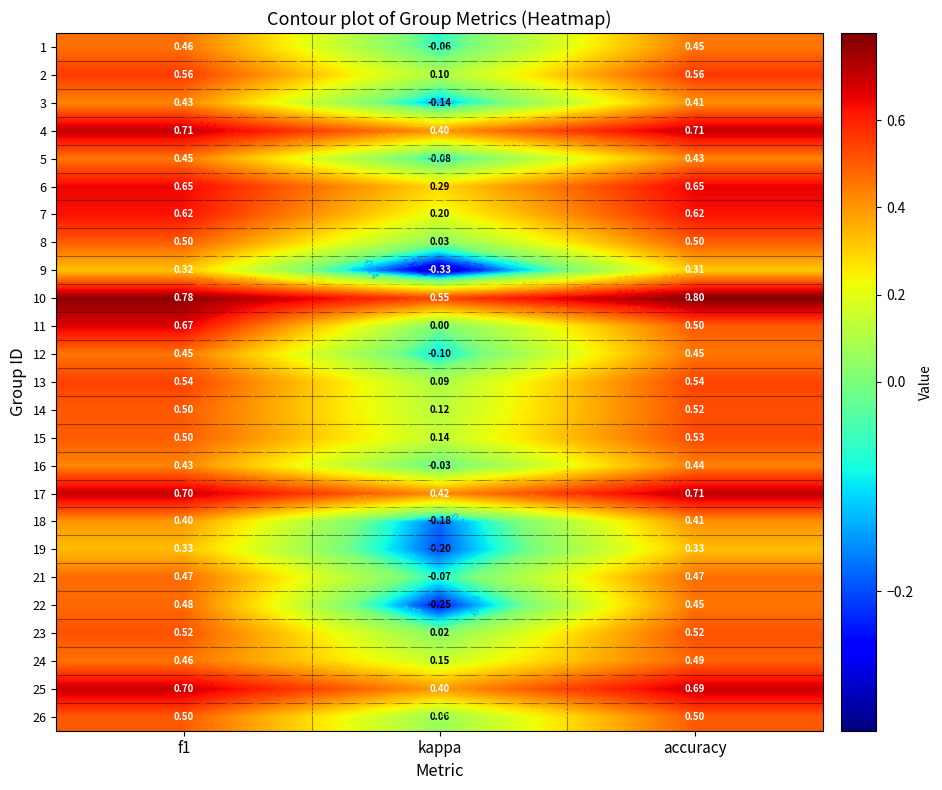

Which has a higher value, accuracy or f1?

f1